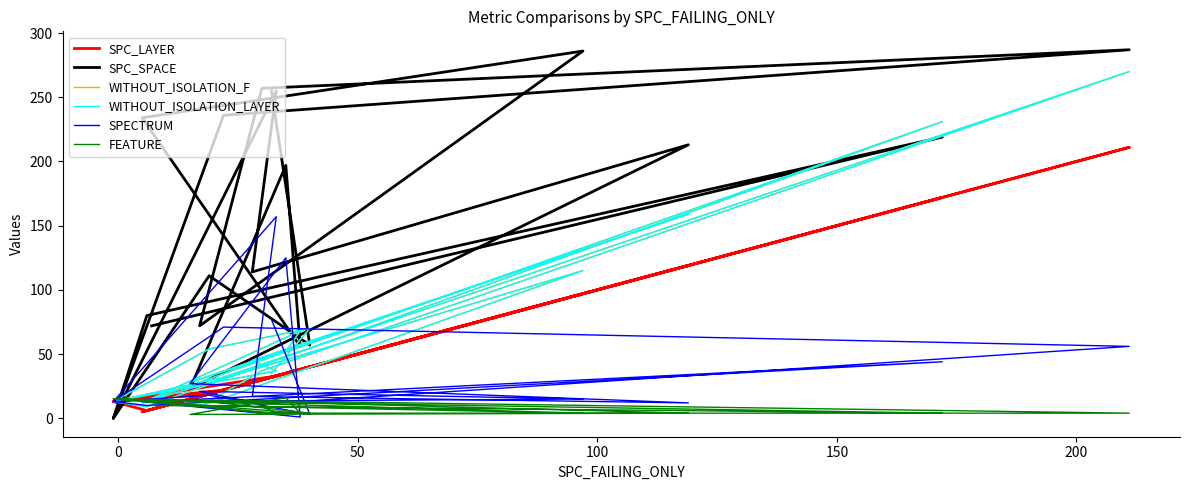

Is the value of SPC_LAYER at 8 greater than the value of WITHOUT_ISOLATION_LAYER at 7?

Yes